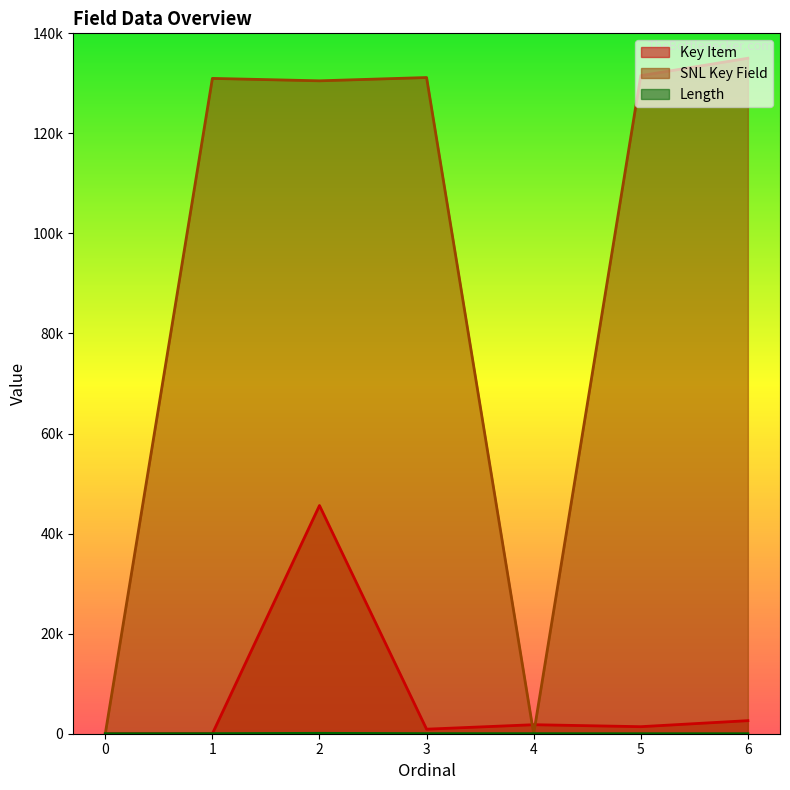

Reading left to right, transcribe all the data shown in this chart.

Key Item: 0=0	1=0	2=45615	3=907	4=1803	5=1407	6=2612
SNL Key Field: 0=0	1=130992	2=130509	3=131166	4=0	5=131544	6=135021
Length: 0=1	1=14	2=80	3=20	4=11	5=0	6=0